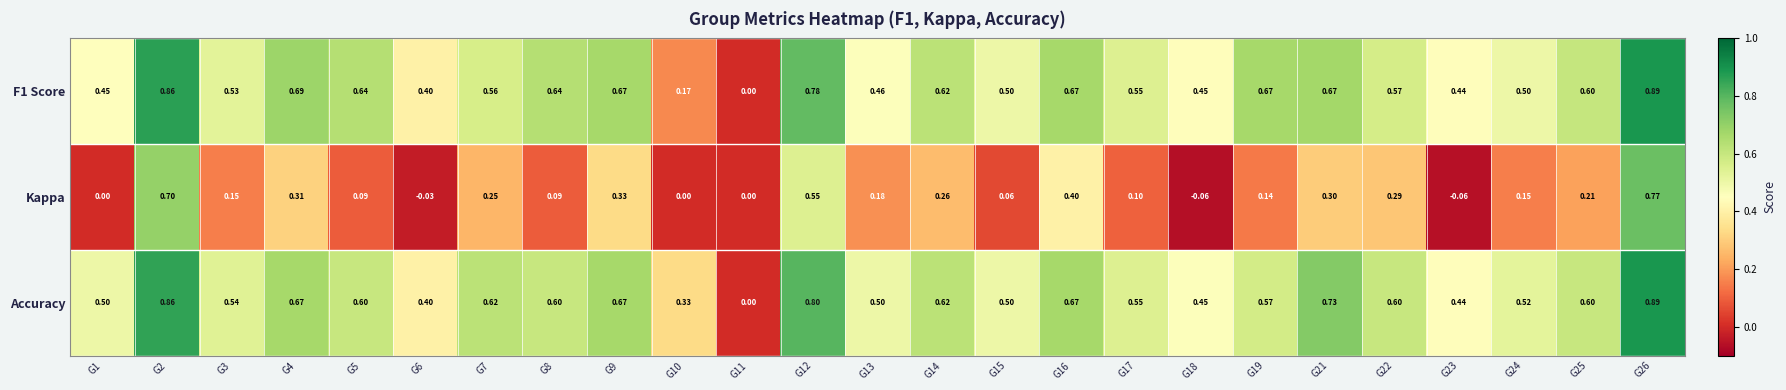

Which series changed the most between G4 and G17?

Kappa